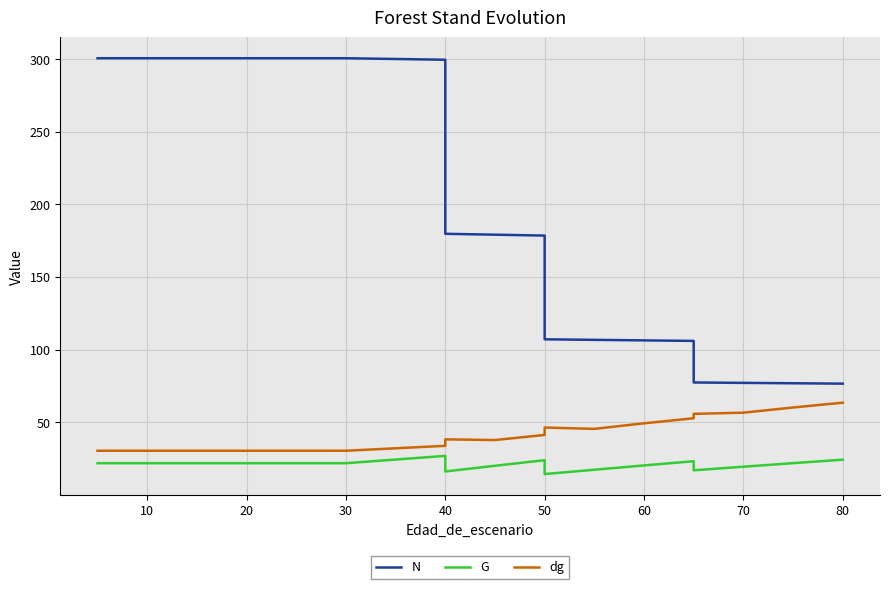

Which series has the largest total across all categories?

N